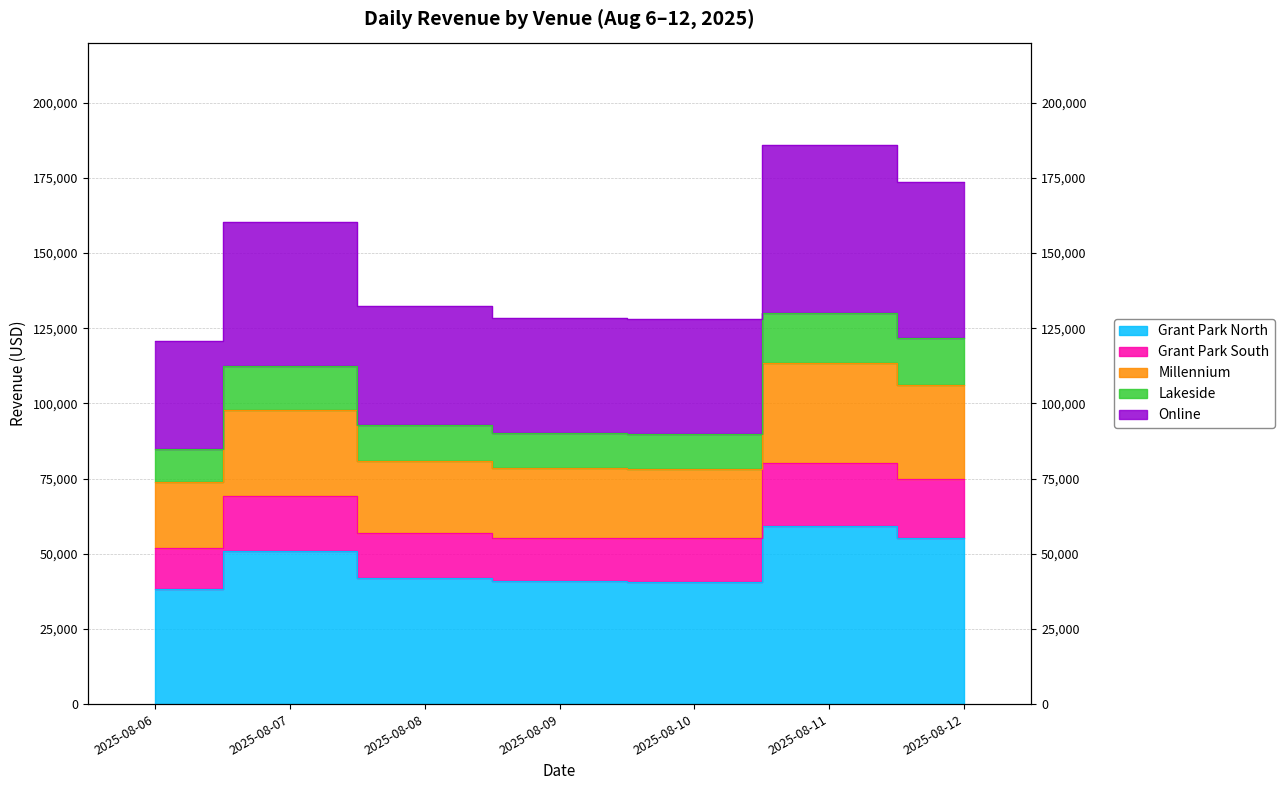

True or false: Millennium has a value of 74861.3 at 2025-08-07.

False